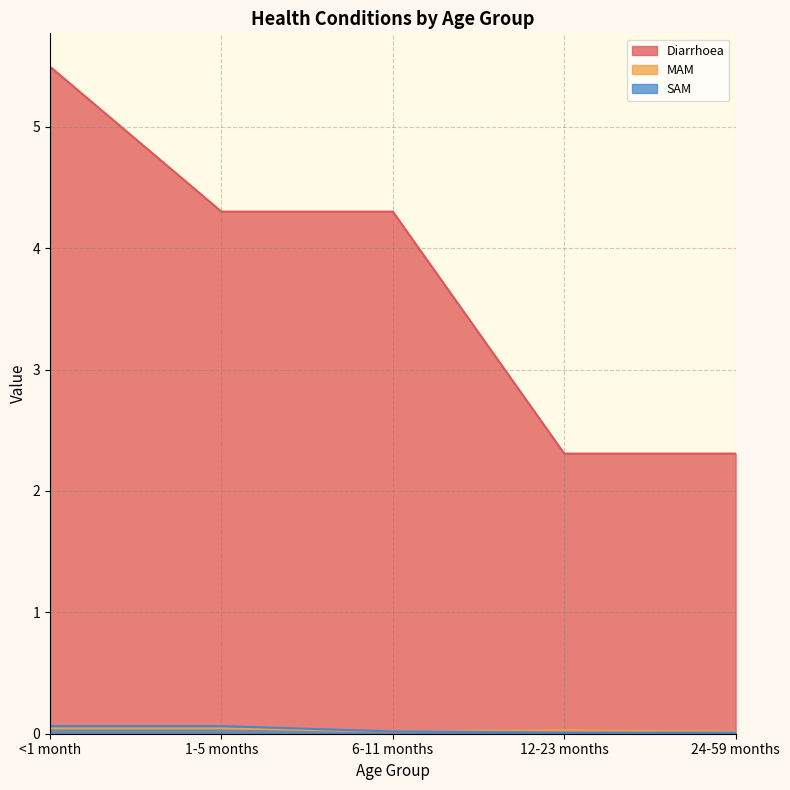

Reading left to right, what are all the values shown in this chart?

Diarrhoea: <1 month=5.5	1-5 months=4.3	6-11 months=4.3	12-23 months=2.3	24-59 months=2.3
MAM: <1 month=0.0	1-5 months=0.0	6-11 months=0.0	12-23 months=0.0	24-59 months=0.0
SAM: <1 month=0.1	1-5 months=0.1	6-11 months=0.0	12-23 months=0.0	24-59 months=0.0